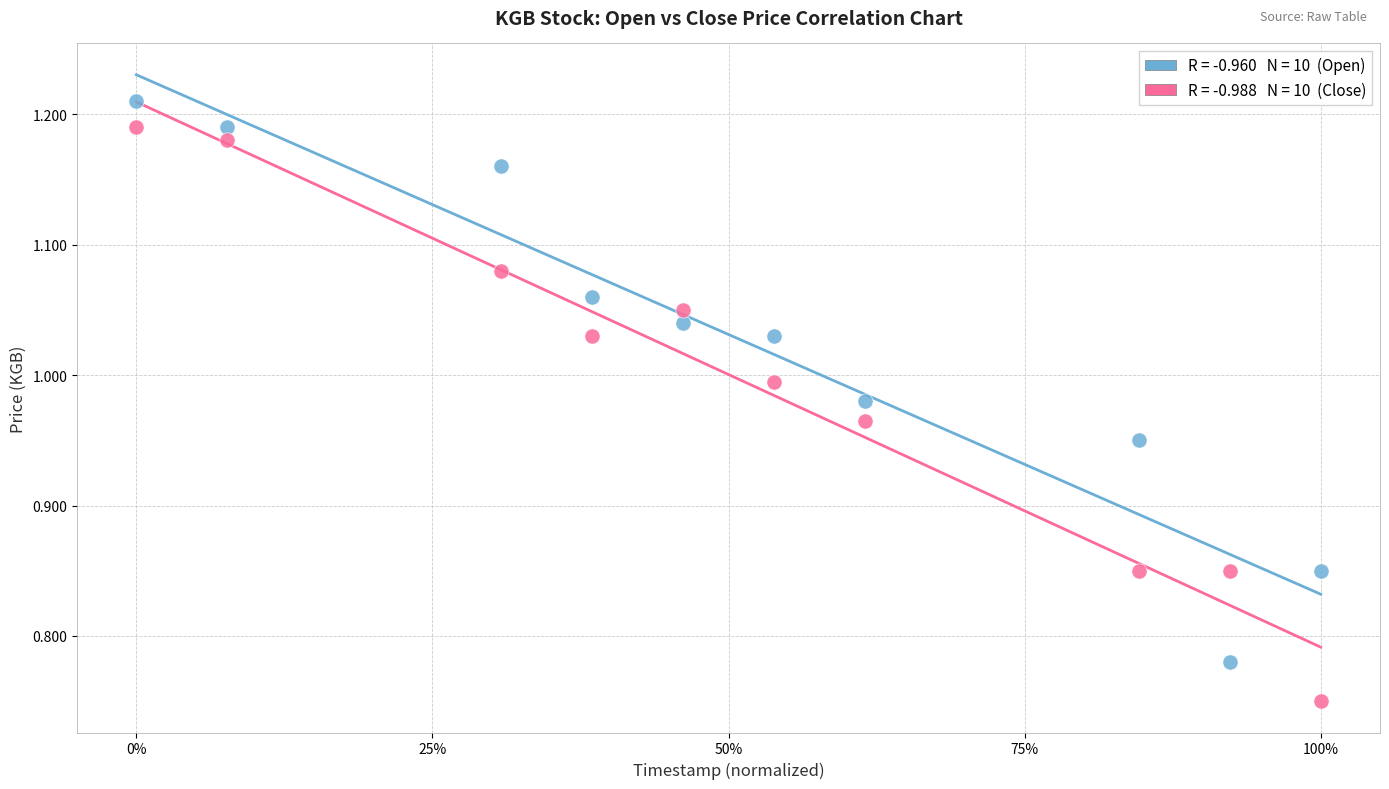

Across all data points, what is the range of Y values (max minus min)?

0.5